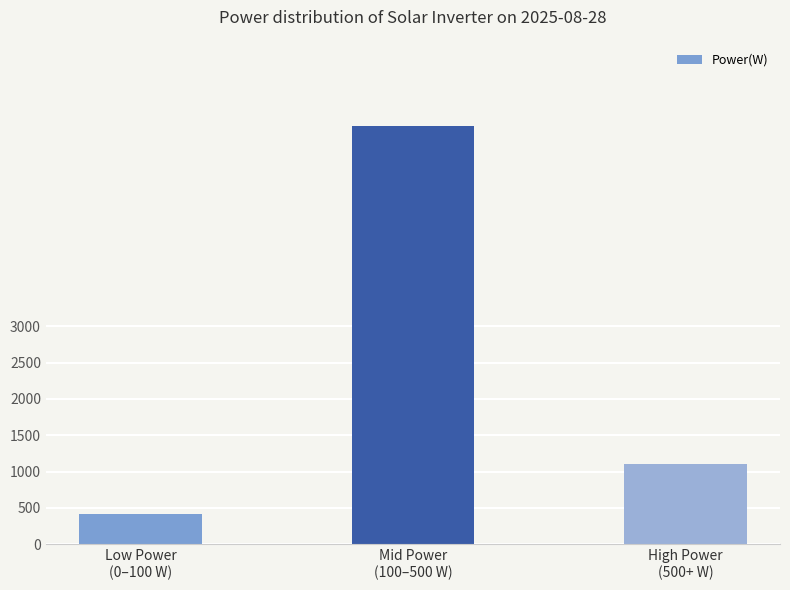

What position from the right is Low Power
(0–100 W)?

3